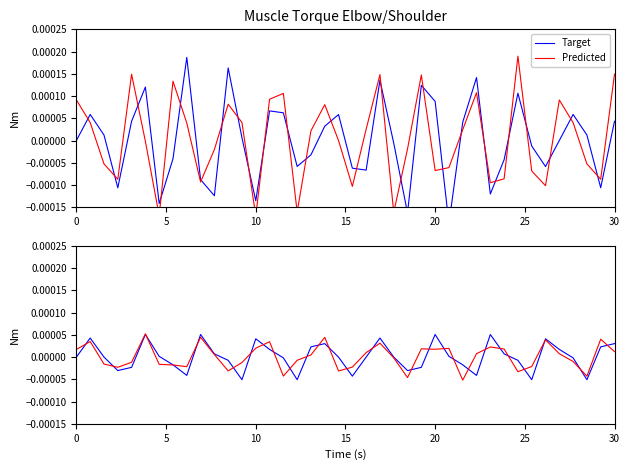

Between which two adjacent categories do Predicted and Target first intersect?

0 and 5